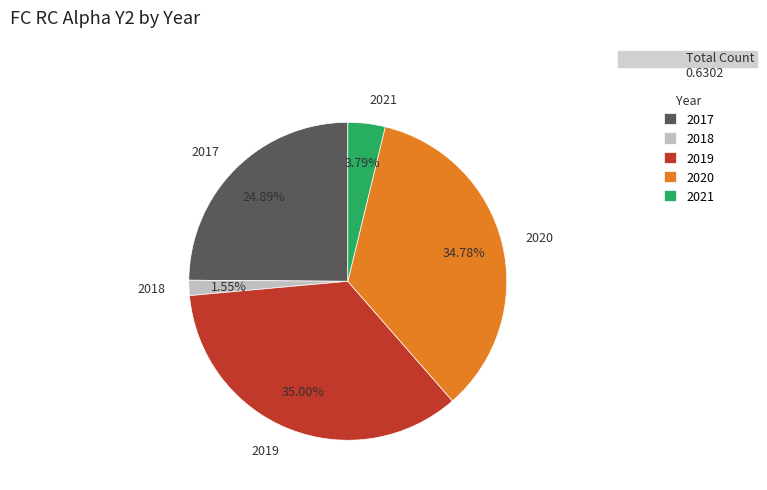

Which slice is the smallest?

2018